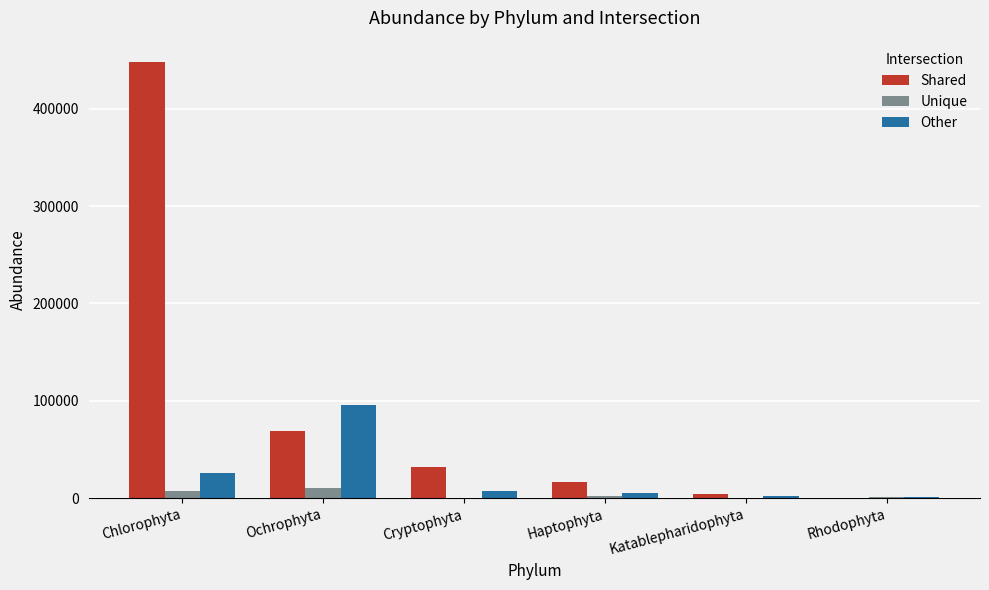

Which label corresponds to the largest value in the chart?

Chlorophyta